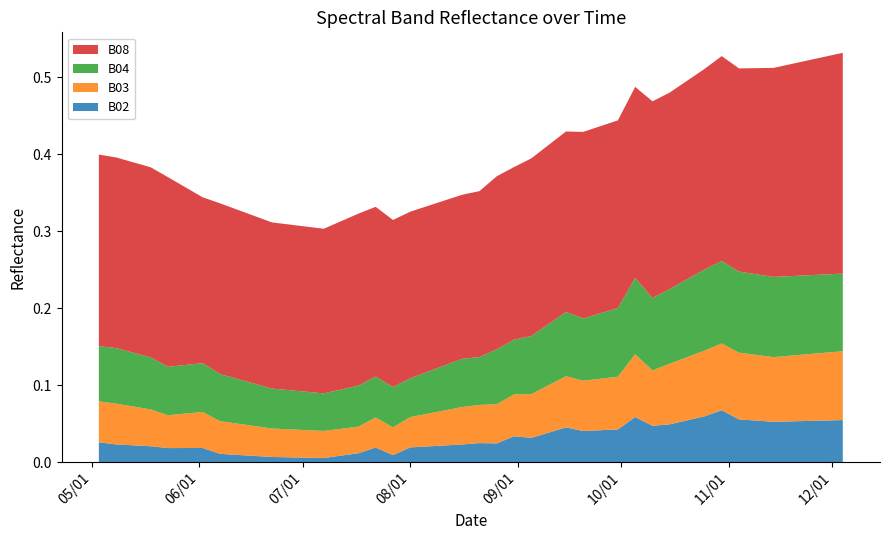

Reading right to left, list all the values displayed in this chart.

B02: 0.1	0.1	0.1	0.1	0.1	0.1	0.1	0.1	0.1	0.1	0.0	0.0	0.1	0.0	0.0	0.0	0.0	0.0	0.0	0.0	0.0	0.0	0.0	0.0	0.0	0.0	0.0	0.0	0.0	0.0	0.0	0.0	0.0	0.0	0.0	0.0	0.0	0.0	0.0	0.0
B03: 0.1	0.1	0.1	0.1	0.1	0.1	0.1	0.1	0.1	0.1	0.1	0.1	0.1	0.1	0.1	0.1	0.1	0.1	0.1	0.1	0.1	0.0	0.0	0.0	0.0	0.0	0.0	0.0	0.0	0.0	0.0	0.0	0.0	0.0	0.0	0.0	0.0	0.0	0.1	0.1
B04: 0.1	0.1	0.1	0.1	0.1	0.1	0.1	0.1	0.1	0.1	0.1	0.1	0.1	0.1	0.1	0.1	0.1	0.1	0.1	0.1	0.1	0.1	0.1	0.1	0.1	0.1	0.1	0.1	0.1	0.0	0.1	0.1	0.1	0.1	0.1	0.1	0.1	0.1	0.1	0.1
B08: 0.3	0.3	0.3	0.3	0.3	0.3	0.3	0.3	0.3	0.3	0.3	0.3	0.2	0.2	0.2	0.2	0.2	0.2	0.2	0.2	0.2	0.2	0.2	0.2	0.2	0.2	0.2	0.2	0.2	0.2	0.2	0.2	0.2	0.2	0.2	0.2	0.2	0.2	0.2	0.2